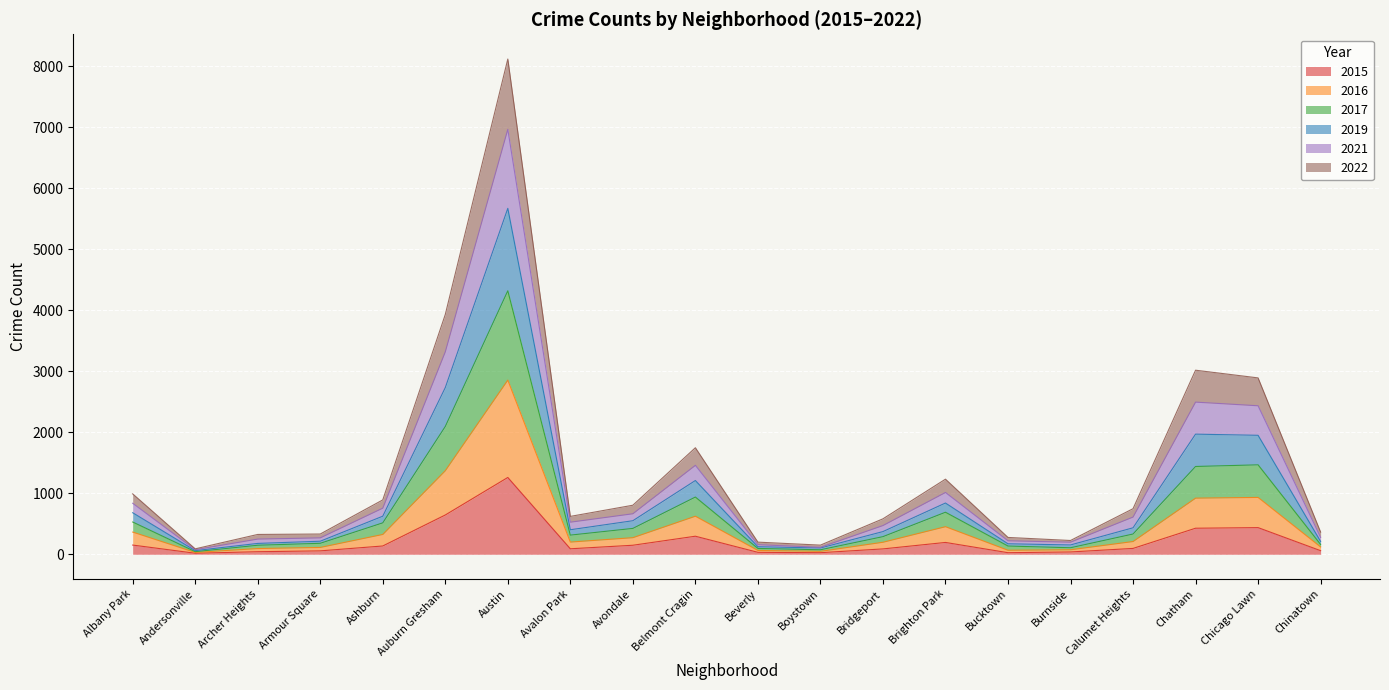

At which label does 2015 reach its peak?

Austin